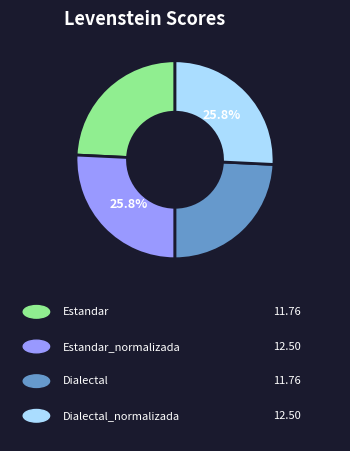

Is there any slice that represents more than half of the pie?

No